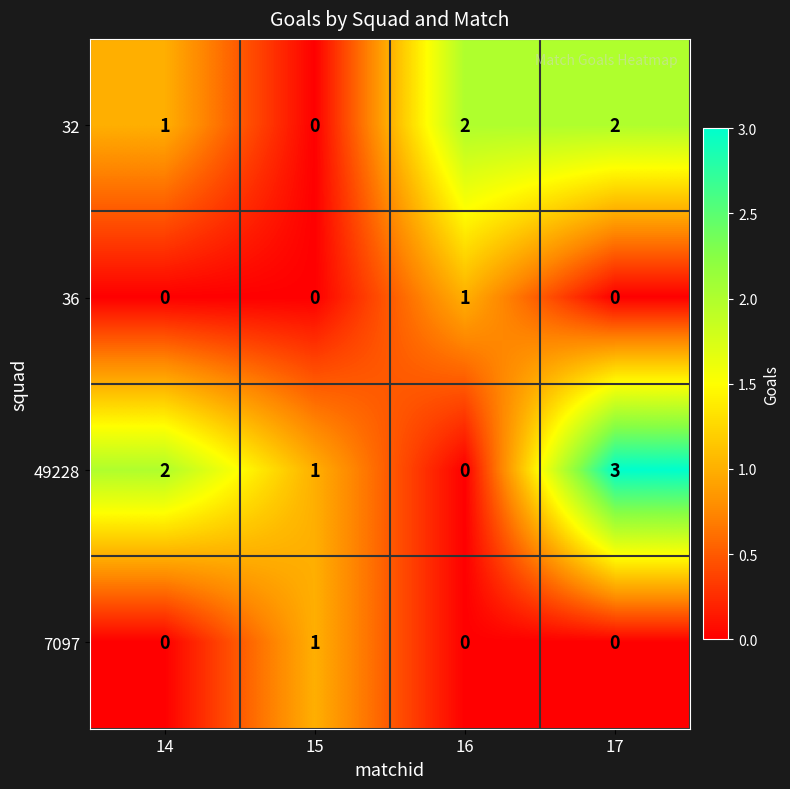

Which category has the highest value in the 36 series?

16